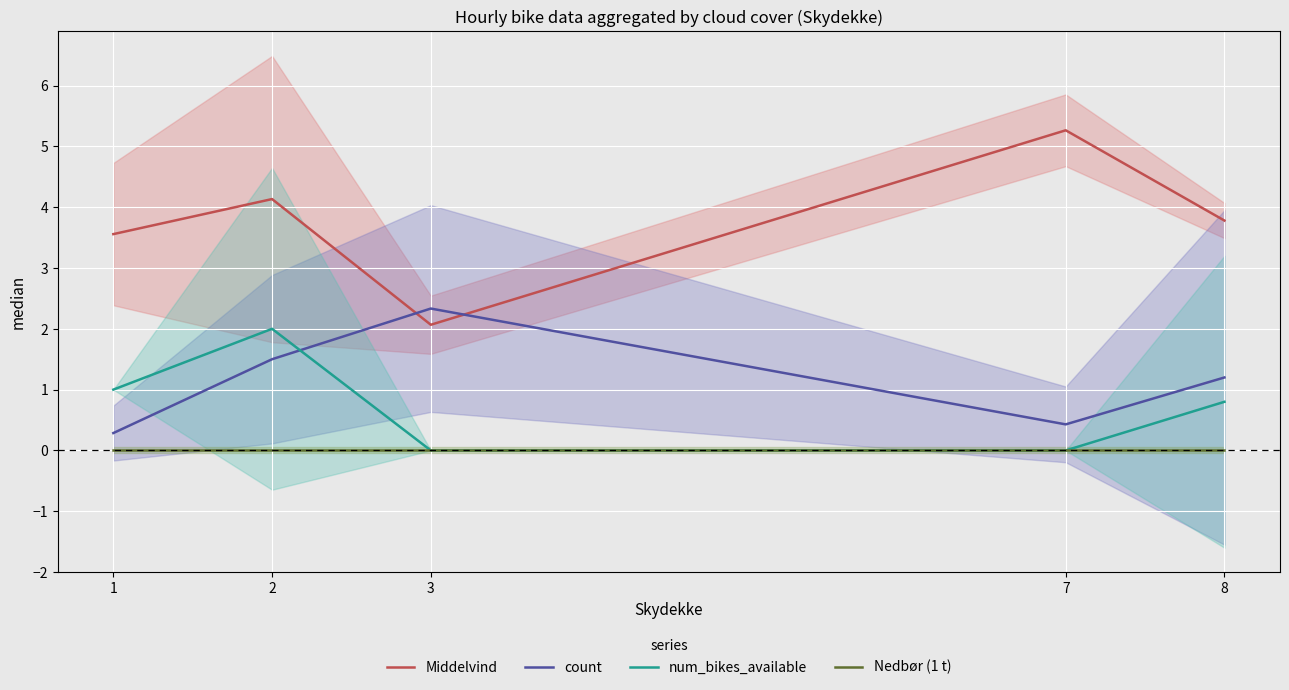

The value of count at 3 is 0.9. True or false?

False